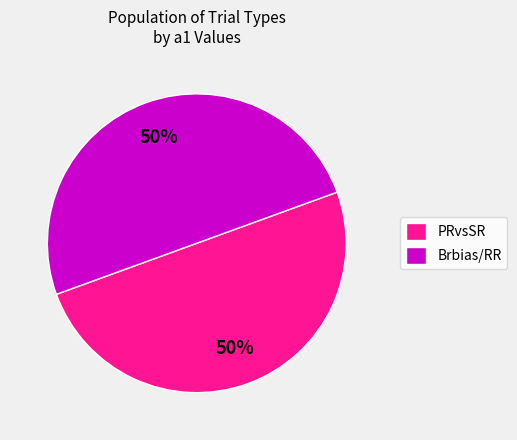

The Brbias/RR slice represents 50% of the pie. True or false?

True